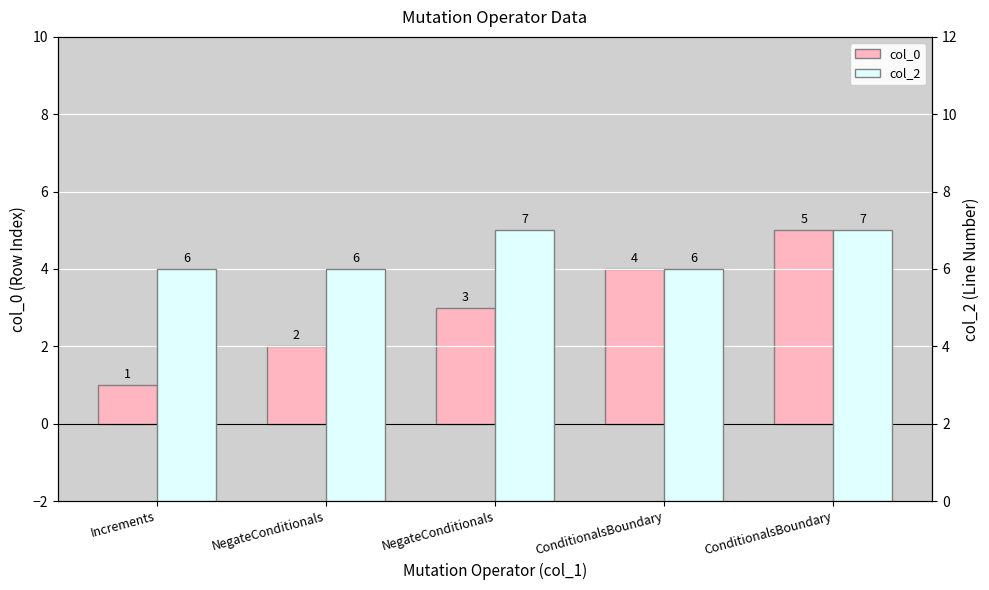

At which label is col_2 closest to 6?

Increments